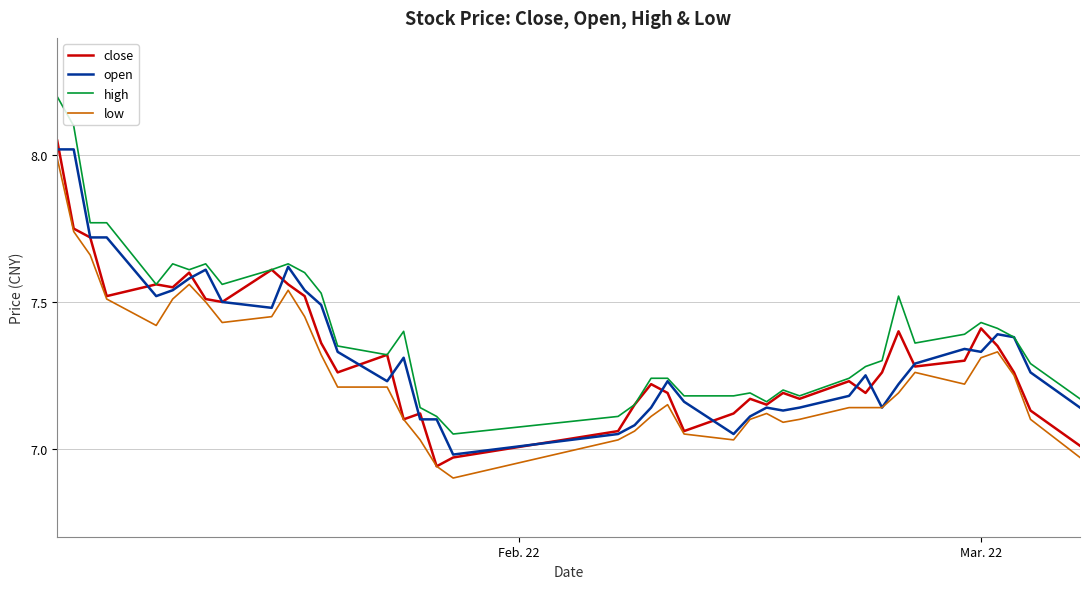

True or false: high and low cross at least once.

False